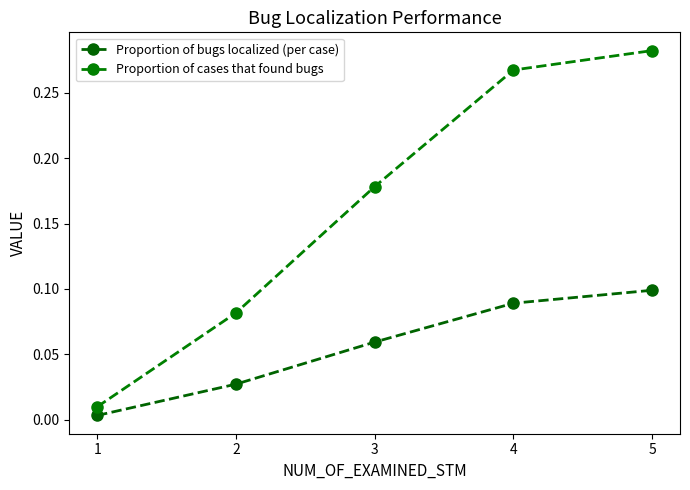

True or false: Proportion of cases that found bugs has a value of 0.5 at 4.

False